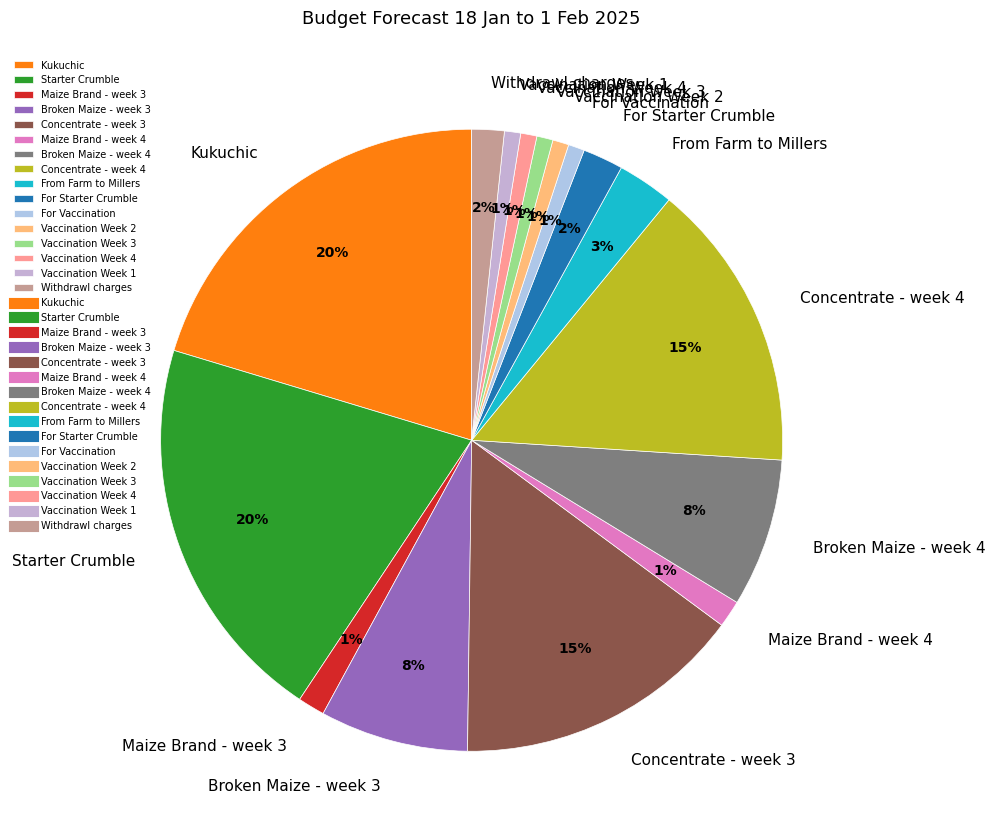

To the nearest percent, what portion does Starter Crumble represent?

20%